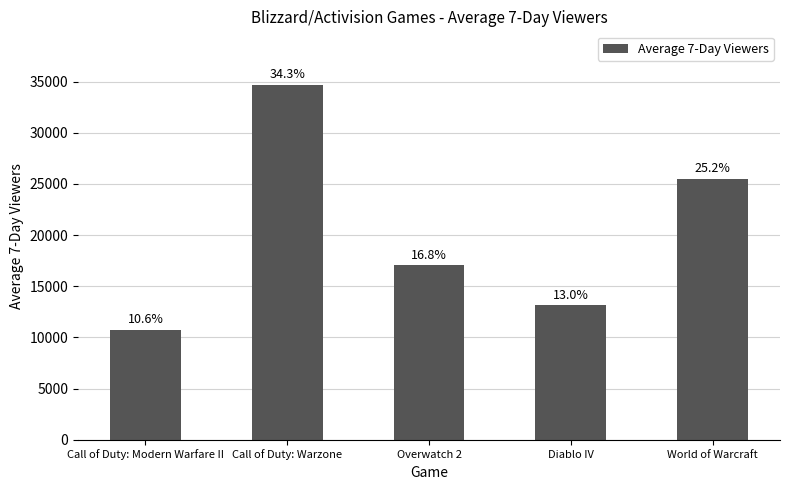

Count the values in the range 13162 to 25513.

3